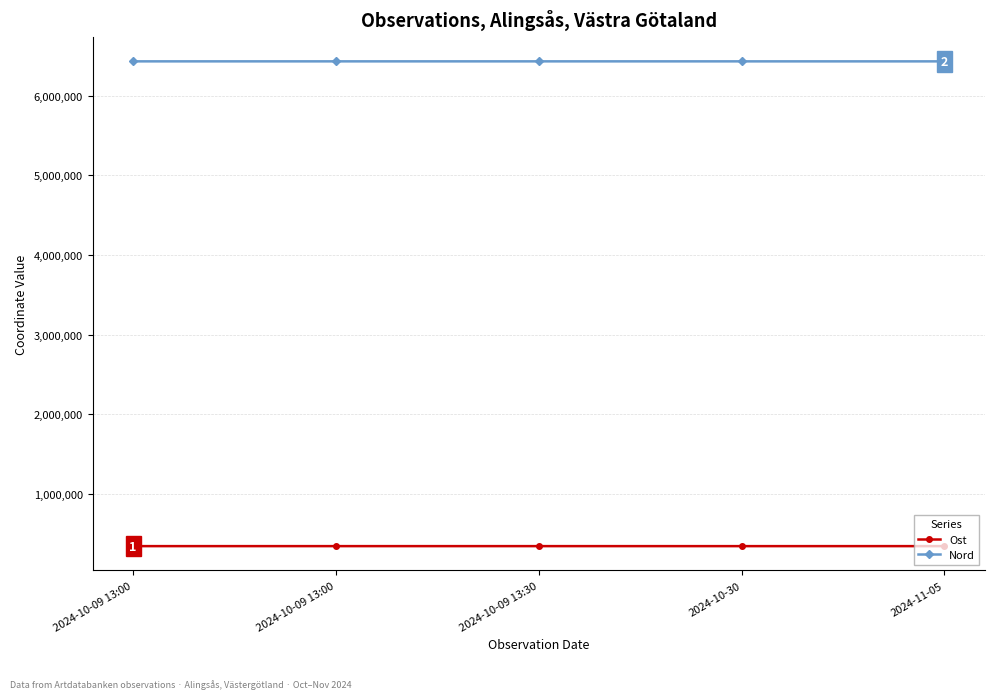

List the series in order of their peak value, highest first.

Nord, Ost